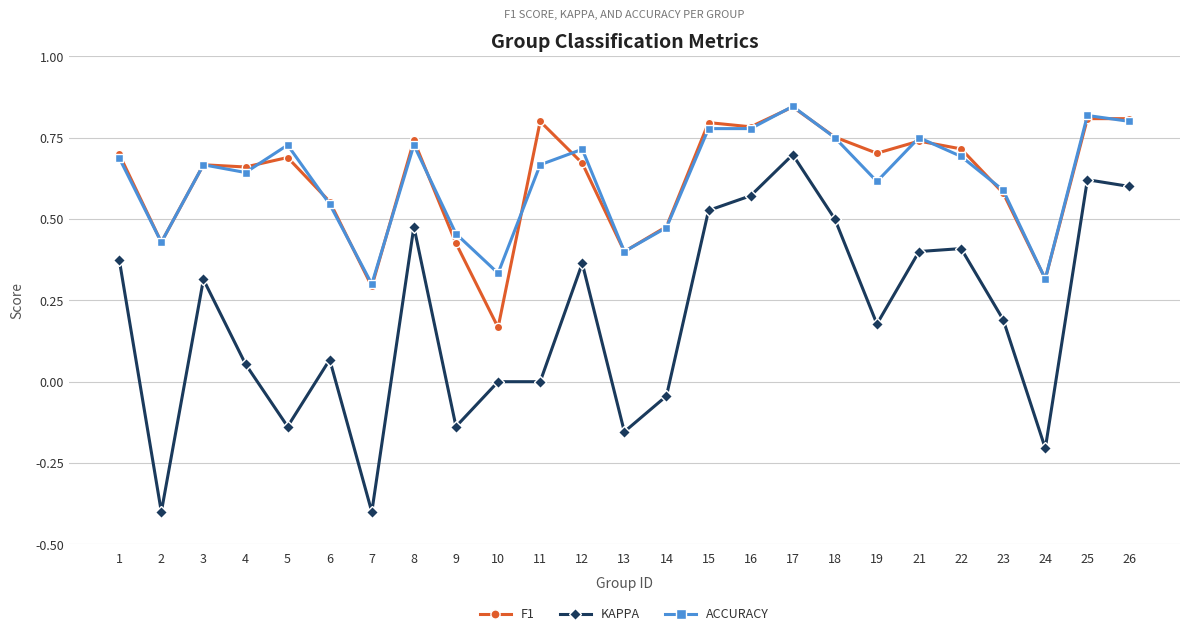

True or false: KAPPA has more than 0 points higher than both neighbors.

True